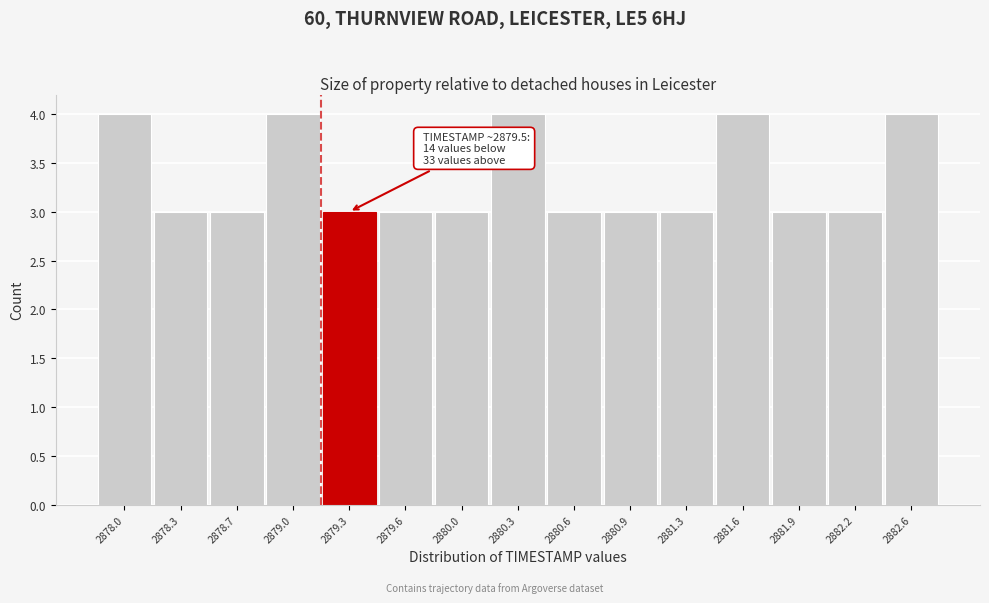

Reading left to right, extract all data points from this chart.

2878.0=4	2878.3=3	2878.7=3	2879.0=4	2879.3=3	2879.6=3	2880.0=3	2880.3=4	2880.6=3	2880.9=3	2881.3=3	2881.6=4	2881.9=3	2882.2=3	2882.6=4